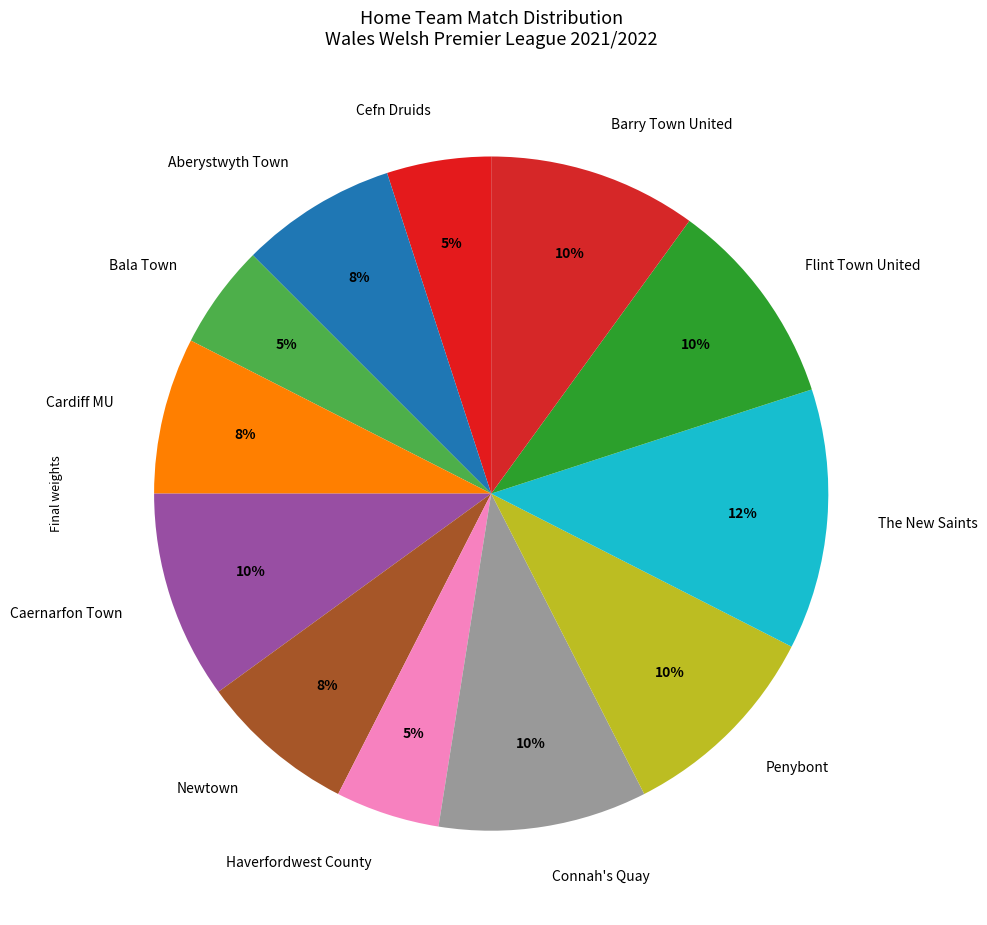

Which category has the biggest portion of the pie?

The New Saints